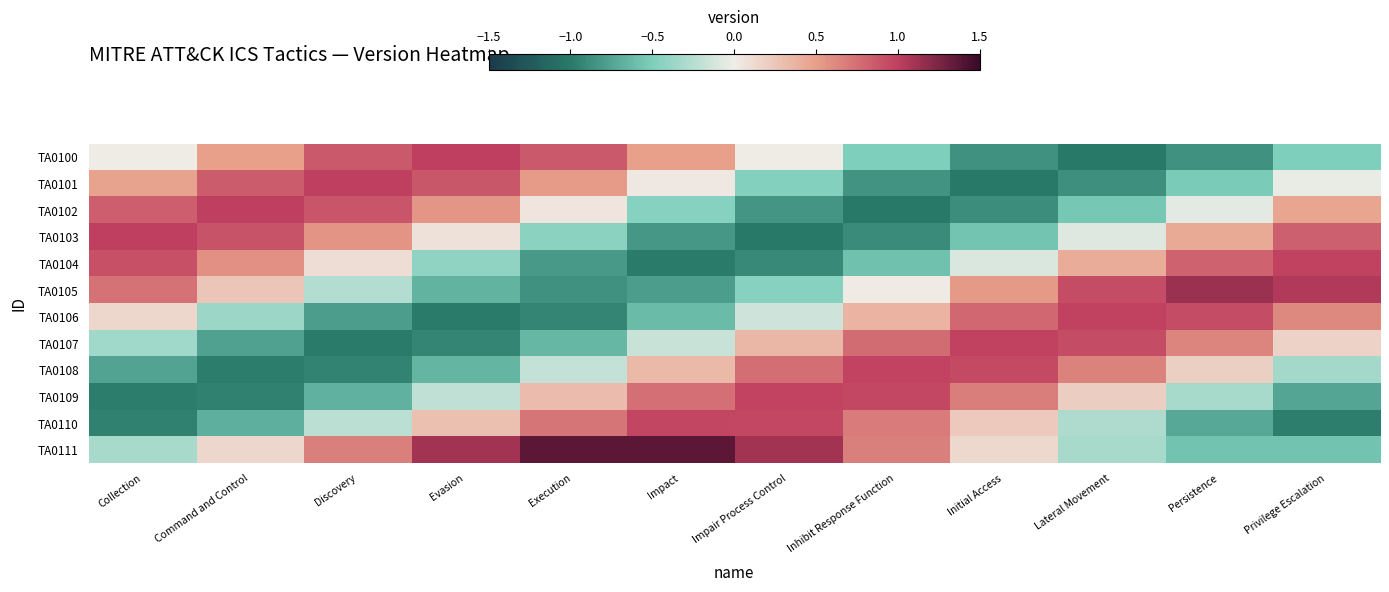

Which series has the largest total across all categories?

TA0111